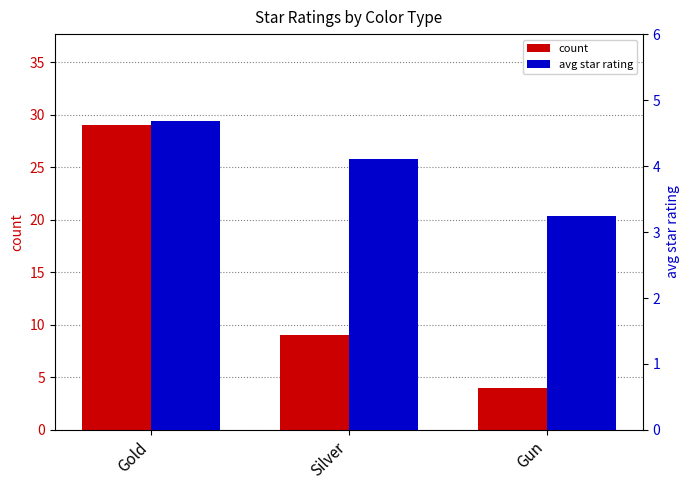

How many values in the avg star rating series are below 4?

1